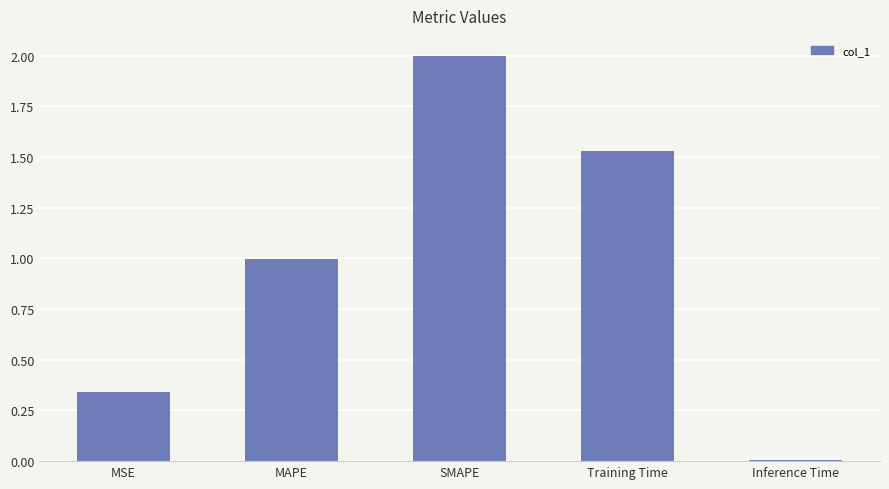

Which category has the highest value across all series?

SMAPE